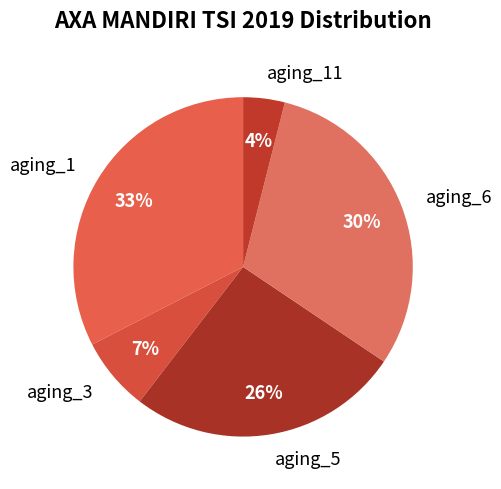

Does aging_3 represent more than half of the total?

No